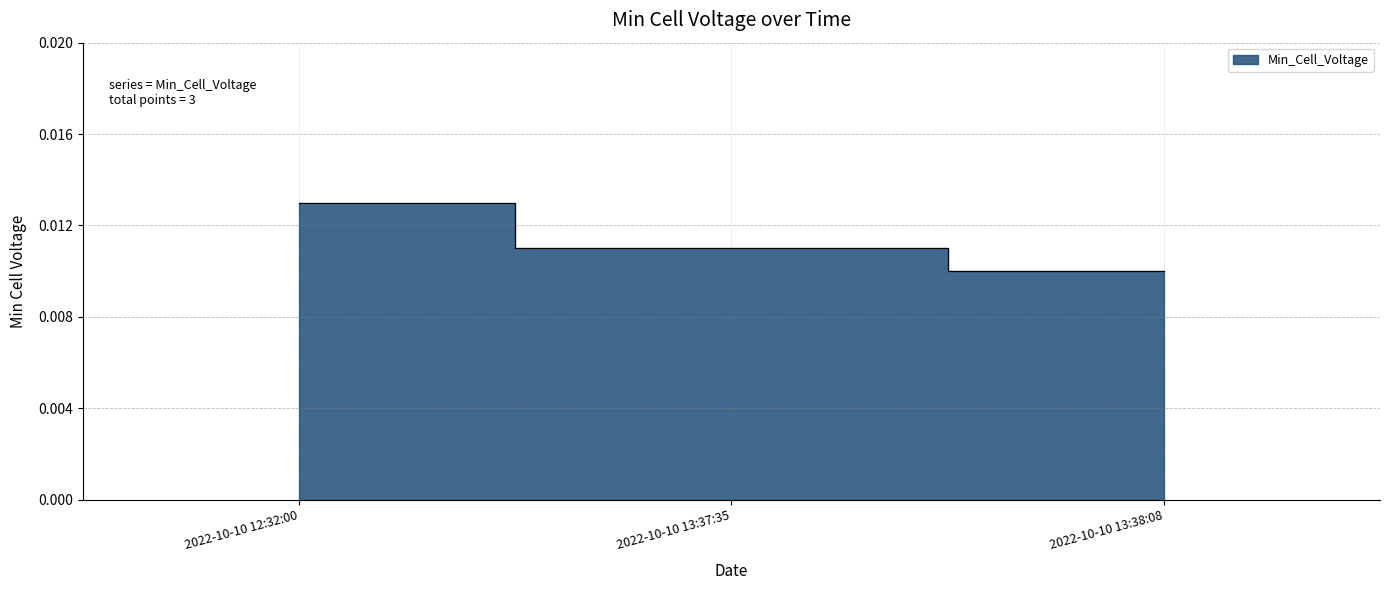

List the labels in order of value, smallest first.

2022-10-10 13:38:08, 2022-10-10 13:37:35, 2022-10-10 12:32:00